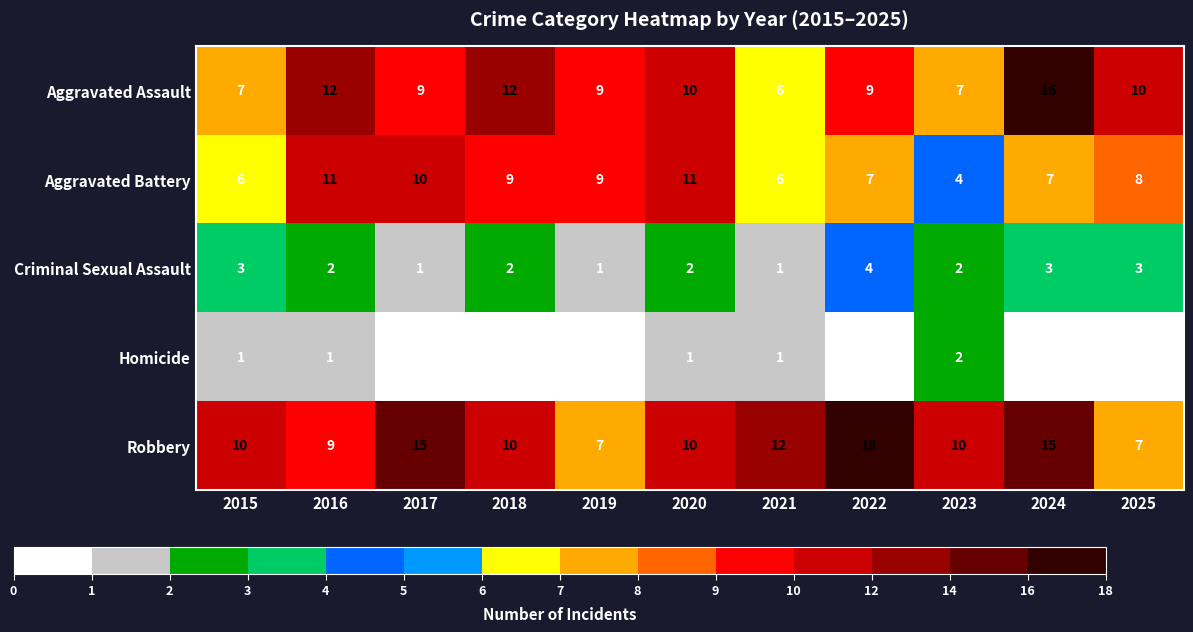

What is the difference between the maximum and second lowest values in the Aggravated Battery series?

5